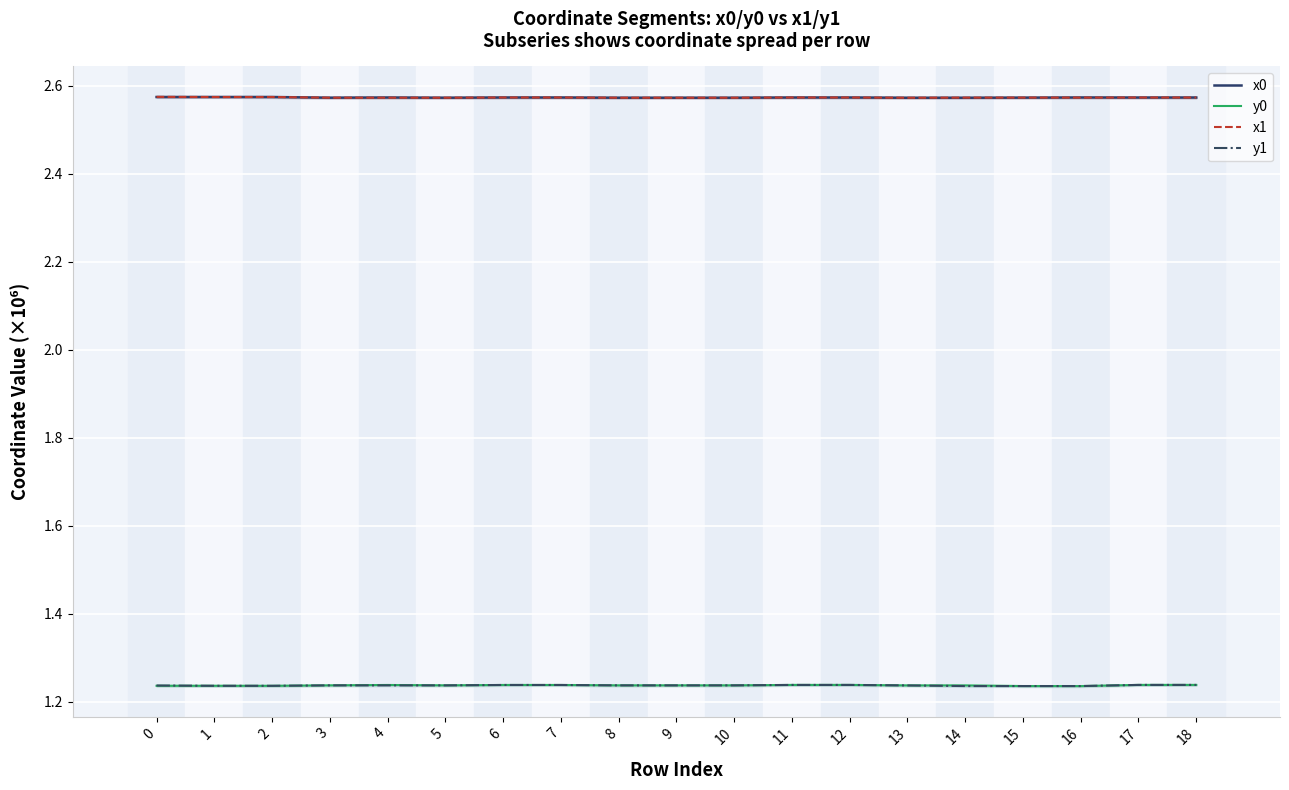

In x1, how many points are lower than both neighbors (excluding endpoints)?

4